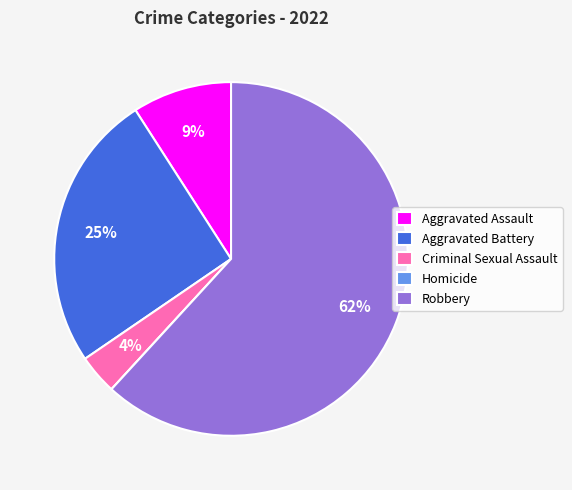

Which has a higher value, Robbery or Aggravated Battery?

Robbery